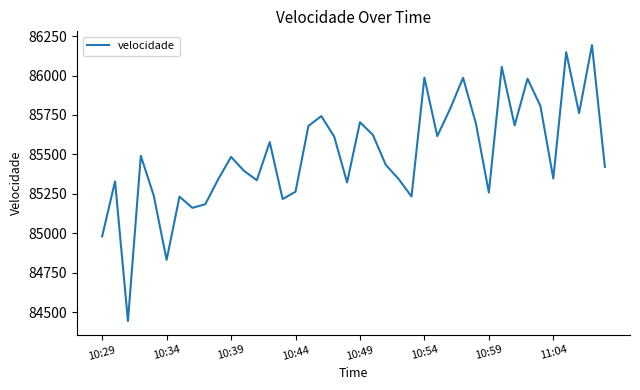

What is the minimum value shown in the chart?

84443